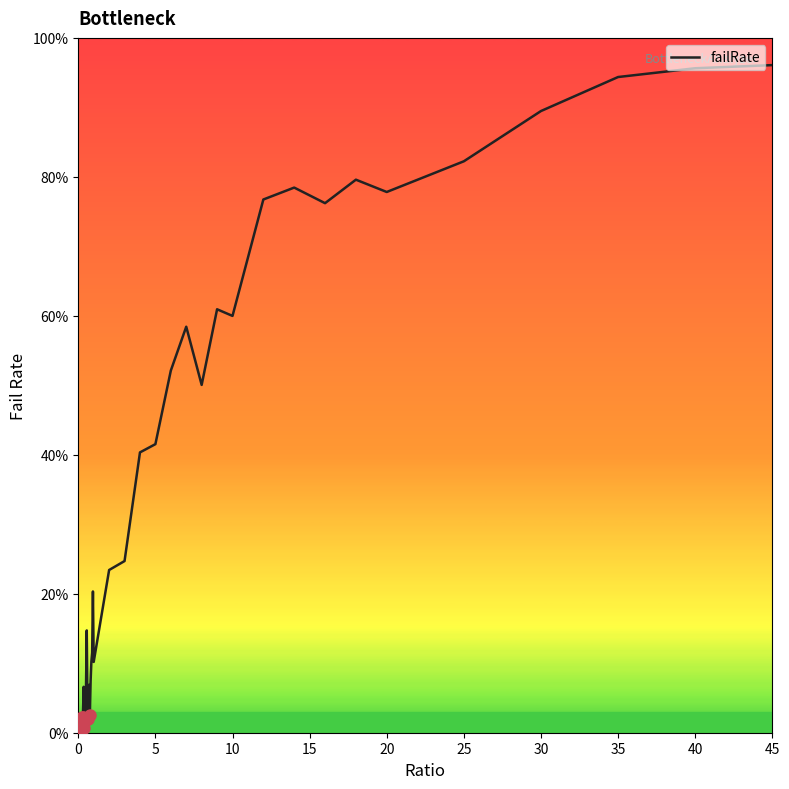

Reading left to right, what are all the values shown in this chart?

0.0	0.0	0.0	0.0	0.0	0.0	0.0	0.1	0.0	0.0	0.1	0.1	0.0	0.1	0.1	0.0	0.1	0.1	0.1	0.2	0.1	0.2	0.2	0.4	0.4	0.5	0.6	0.5	0.6	0.6	0.8	0.8	0.8	0.8	0.8	0.8	0.9	0.9	1.0	1.0